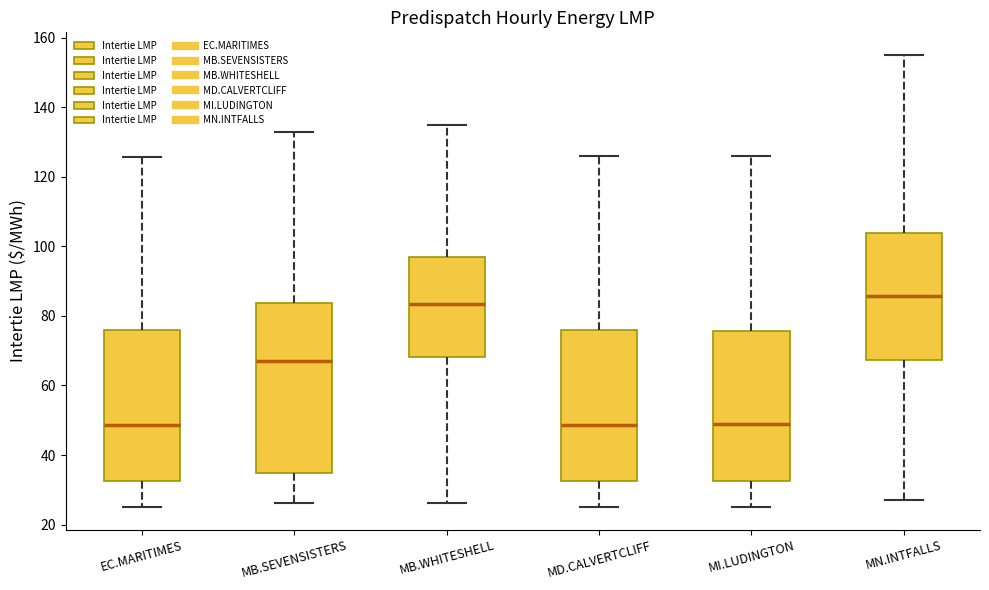

Reading left to right, read every box against the y-axis: the position of its median line, the range the box covers, and the ends of its whiskers. The values are not printed on the chart, so give them approximately, as read against the axis.

EC.MARITIMES: median 48, box 32 to 76, whiskers 26 to 126
MB.SEVENSISTERS: median 68, box 34 to 84, whiskers 26 to 132
MB.WHITESHELL: median 84, box 68 to 96, whiskers 26 to 136
MD.CALVERTCLIFF: median 48, box 32 to 76, whiskers 26 to 126
MI.LUDINGTON: median 48, box 32 to 76, whiskers 26 to 126
MN.INTFALLS: median 86, box 68 to 104, whiskers 26 to 156